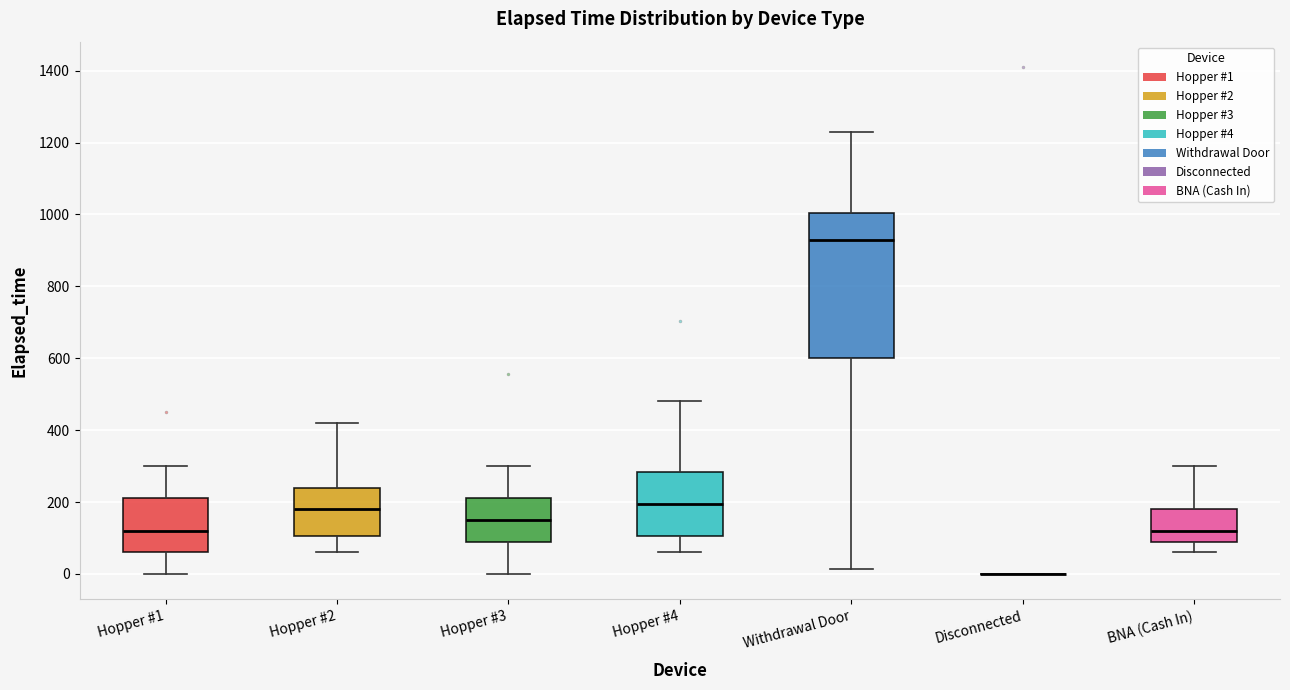

Which box is the tallest, from its lower edge to its upper edge?

Withdrawal Door